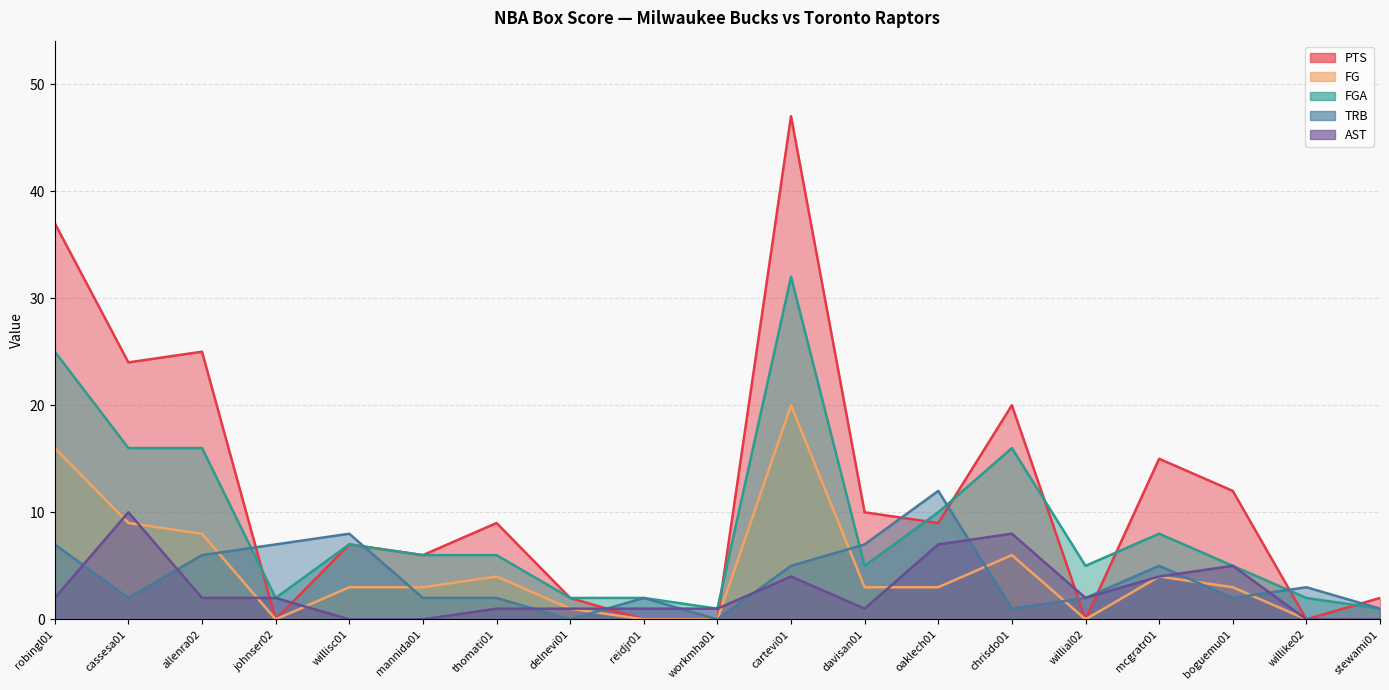

Reading left to right, list all the values displayed in this chart.

PTS: robingl01=37	cassesa01=24	allenra02=25	johnser02=0	willisc01=7	mannida01=6	thomati01=9	delnevi01=2	reidjr01=0	workmha01=0	cartevi01=47	davisan01=10	oaklech01=9	chrisdo01=20	willial02=0	mcgratr01=15	boguemu01=12	willike02=0	stewami01=2
FG: robingl01=16	cassesa01=9	allenra02=8	johnser02=0	willisc01=3	mannida01=3	thomati01=4	delnevi01=1	reidjr01=0	workmha01=0	cartevi01=20	davisan01=3	oaklech01=3	chrisdo01=6	willial02=0	mcgratr01=4	boguemu01=3	willike02=0	stewami01=0
FGA: robingl01=25	cassesa01=16	allenra02=16	johnser02=2	willisc01=7	mannida01=6	thomati01=6	delnevi01=2	reidjr01=2	workmha01=1	cartevi01=32	davisan01=5	oaklech01=10	chrisdo01=16	willial02=5	mcgratr01=8	boguemu01=5	willike02=2	stewami01=1
TRB: robingl01=7	cassesa01=2	allenra02=6	johnser02=7	willisc01=8	mannida01=2	thomati01=2	delnevi01=0	reidjr01=2	workmha01=0	cartevi01=5	davisan01=7	oaklech01=12	chrisdo01=1	willial02=2	mcgratr01=5	boguemu01=2	willike02=3	stewami01=1
AST: robingl01=2	cassesa01=10	allenra02=2	johnser02=2	willisc01=0	mannida01=0	thomati01=1	delnevi01=1	reidjr01=1	workmha01=1	cartevi01=4	davisan01=1	oaklech01=7	chrisdo01=8	willial02=2	mcgratr01=4	boguemu01=5	willike02=0	stewami01=0